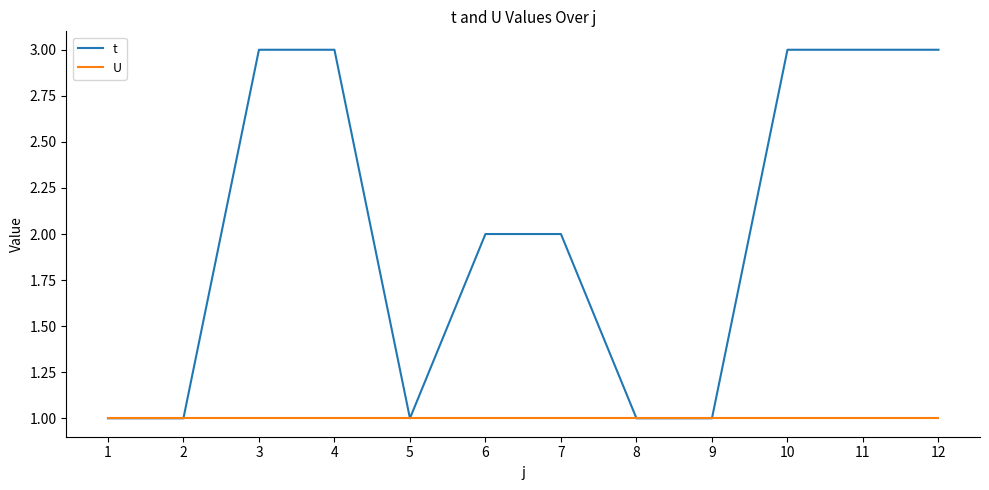

Which series has the largest range (max minus min)?

t